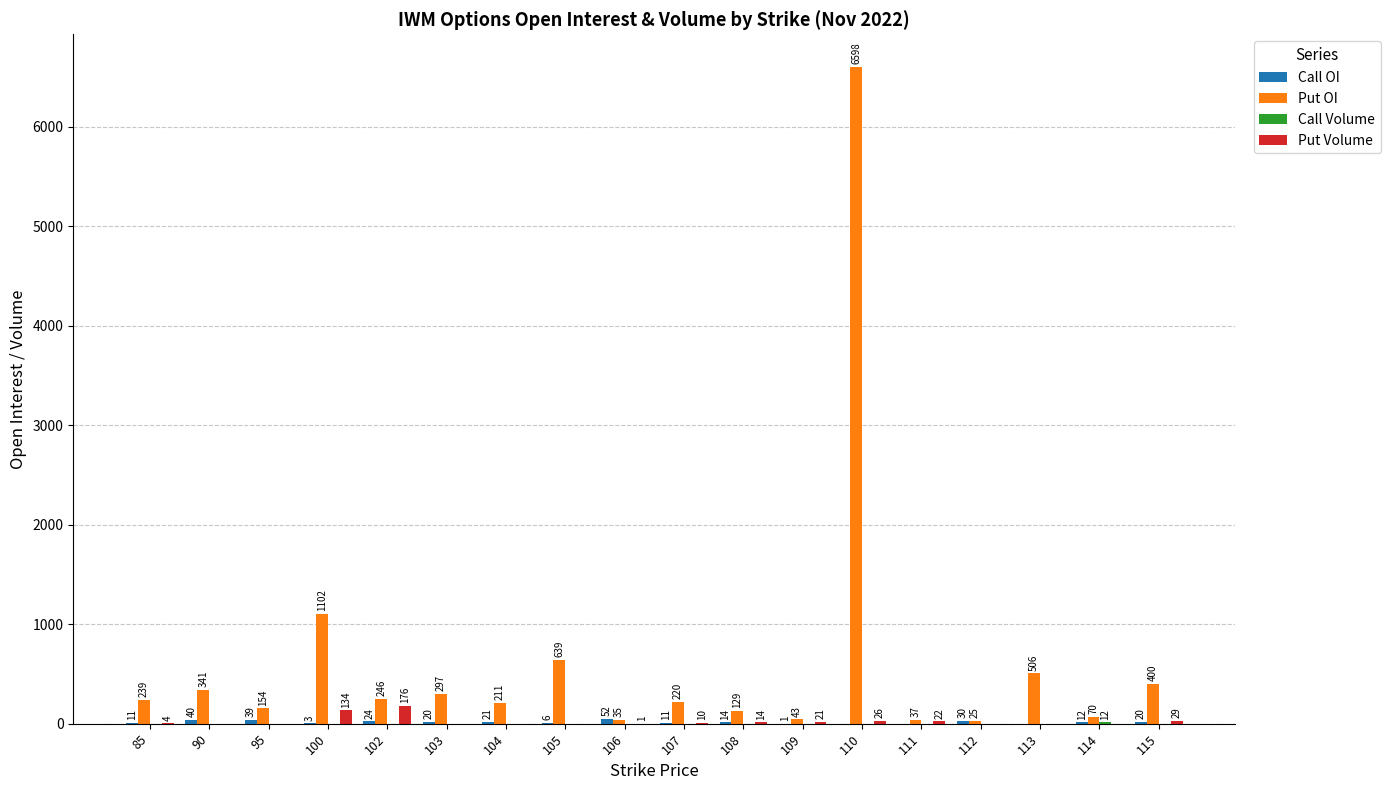

Between 90 and 112, which series saw the biggest shift?

Put OI